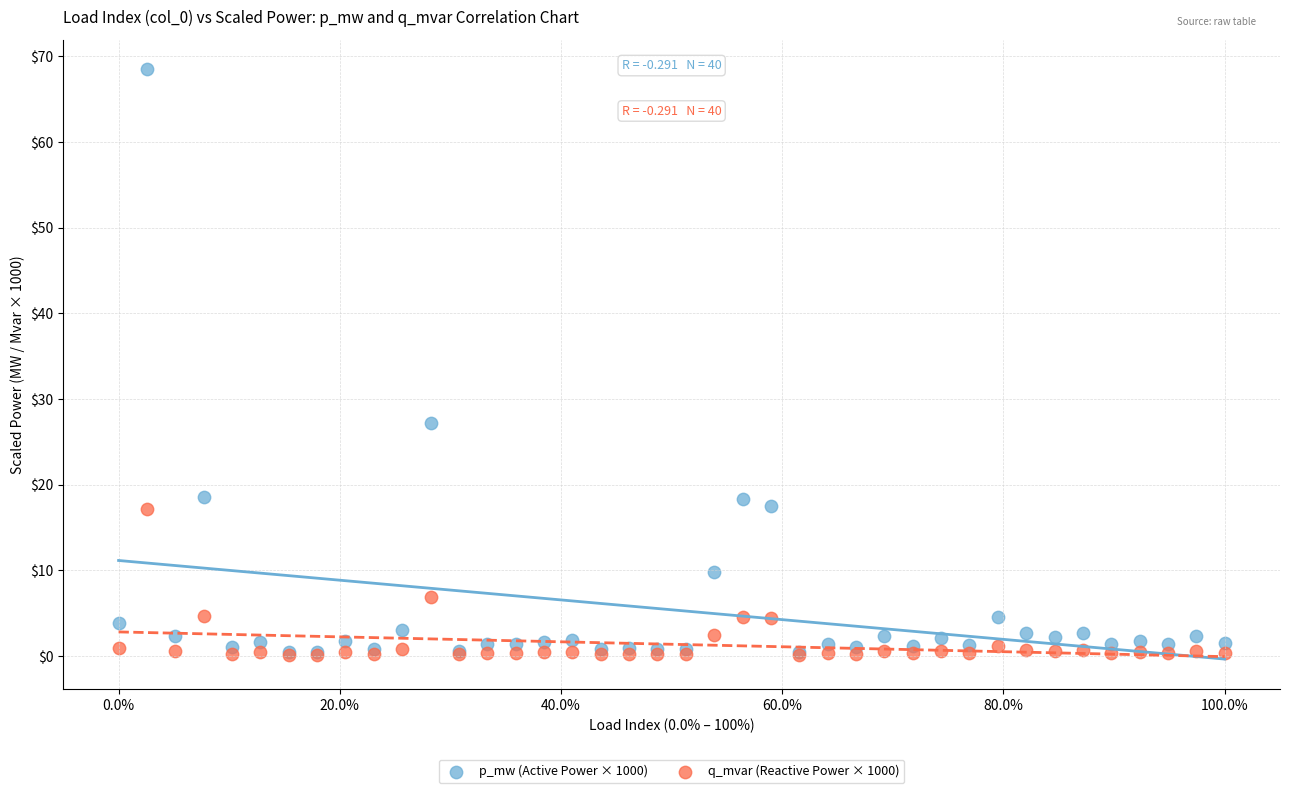

Which series contains the highest Y value?

p_mw (Active Power × 1000)